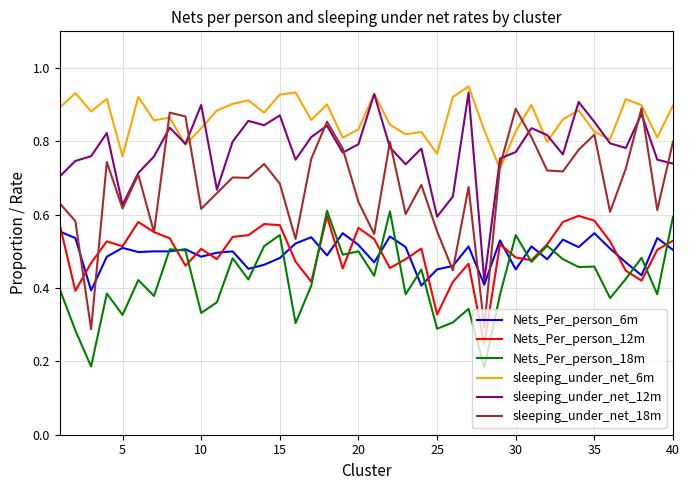

Which series has the widest spread of values?

sleeping_under_net_18m